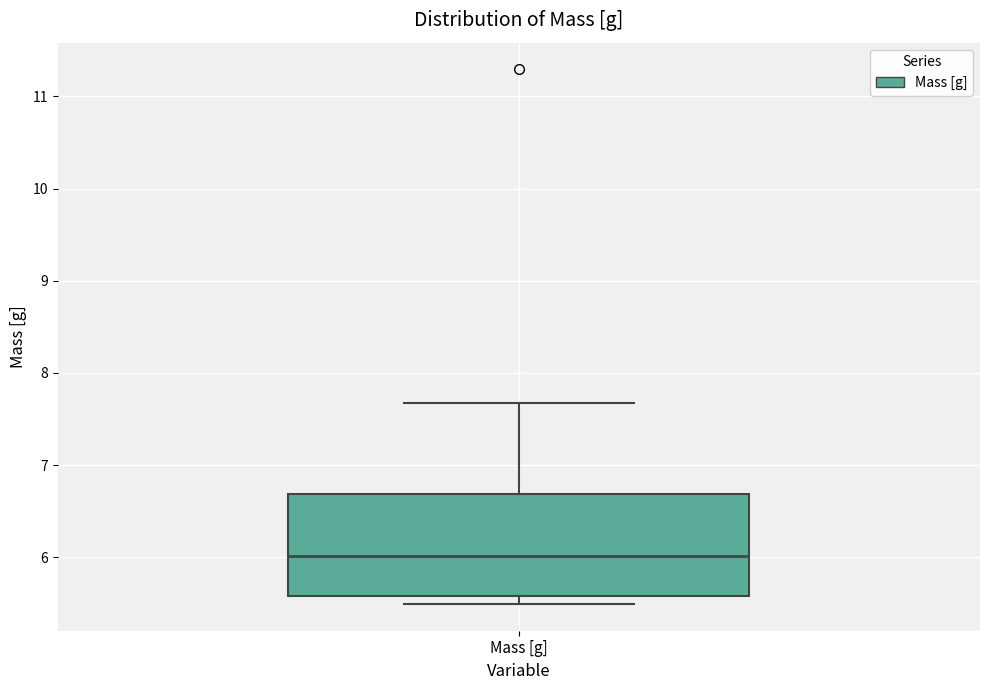

Read this box plot against the y-axis: the position of the median line, the range covered by the box, and the ends of both whiskers. The values are not printed on the chart, so give them approximately, as read against the axis.

median 6.0, box 5.6 to 6.7, whiskers 5.5 to 7.7